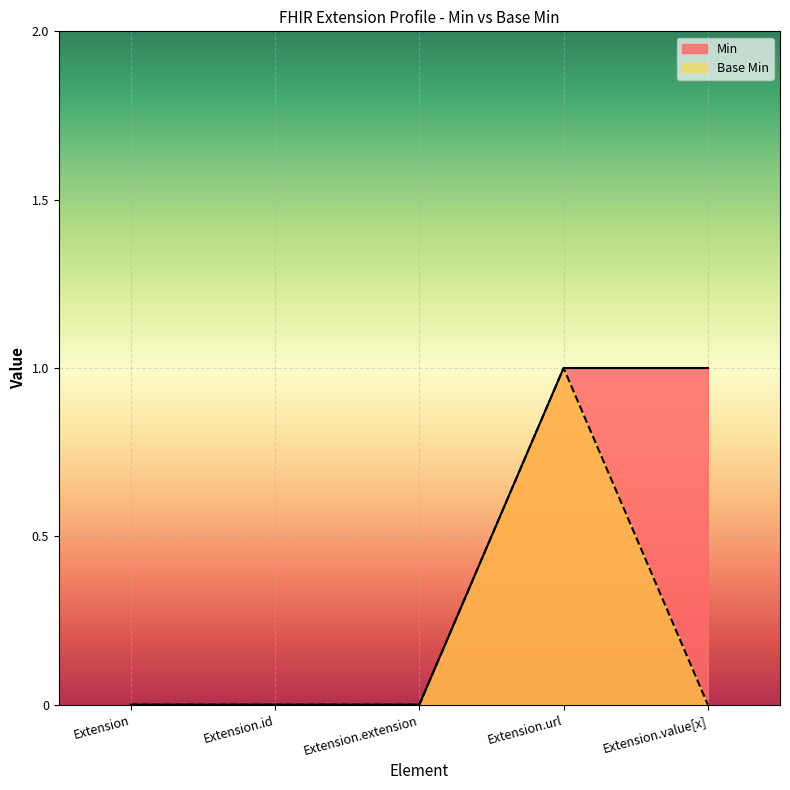

True or false: Min and Base Min cross at least once.

False